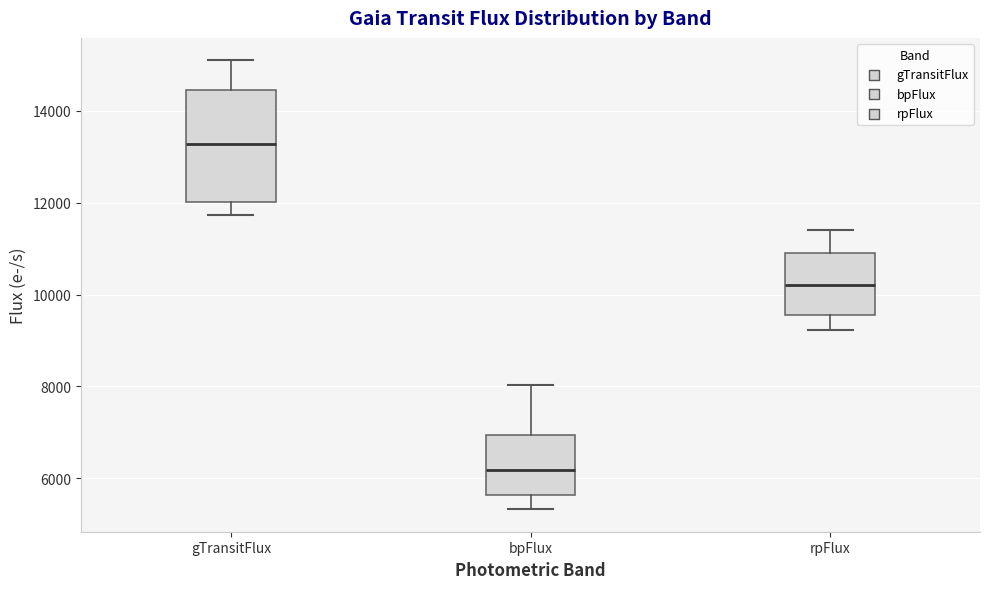

Where does the lower whisker of the box for gTransitFlux end on the y-axis? The values are not printed on the chart, so give them approximately, as read against the axis.

11800